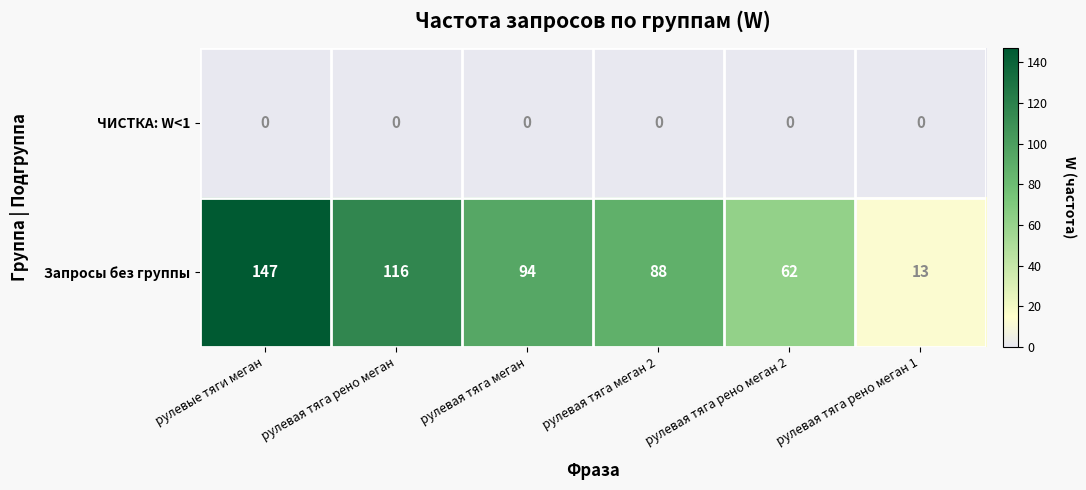

How many categories are shown in the chart?

6